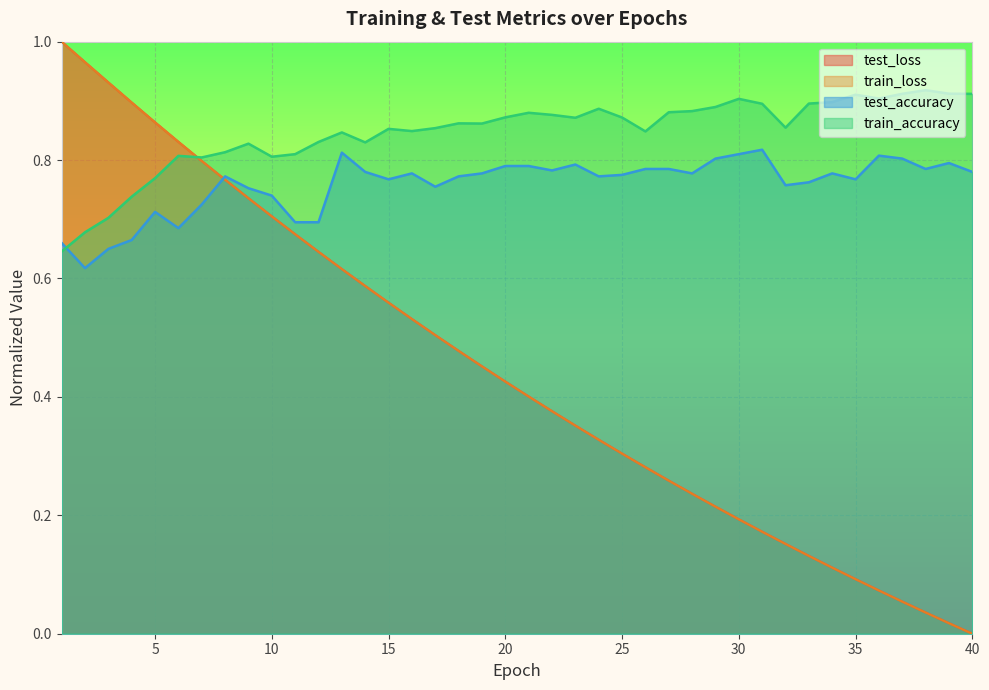

How many intersections are there between train_loss and train_accuracy?

1